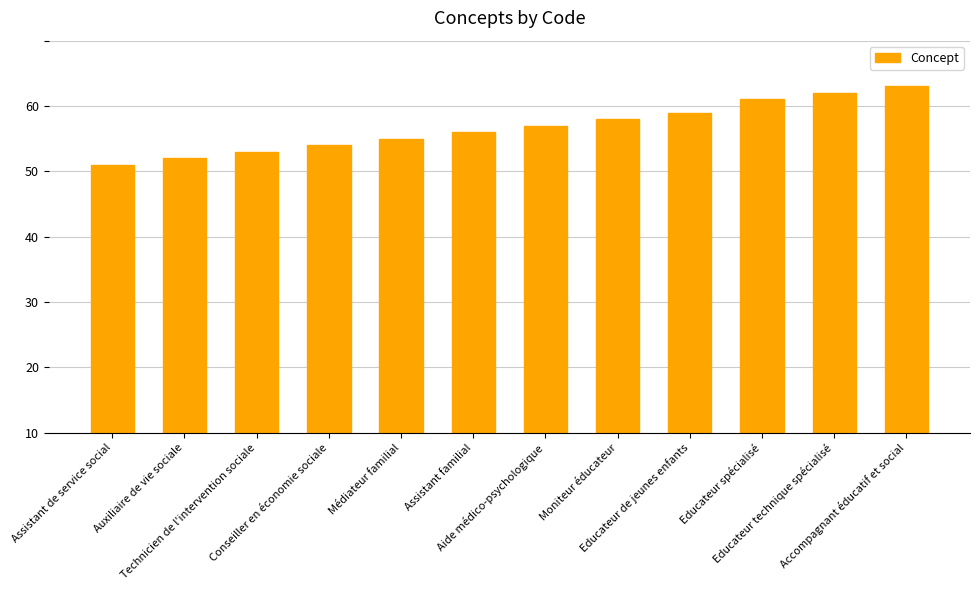

The value at Educateur spécialisé is 51. True or false?

True